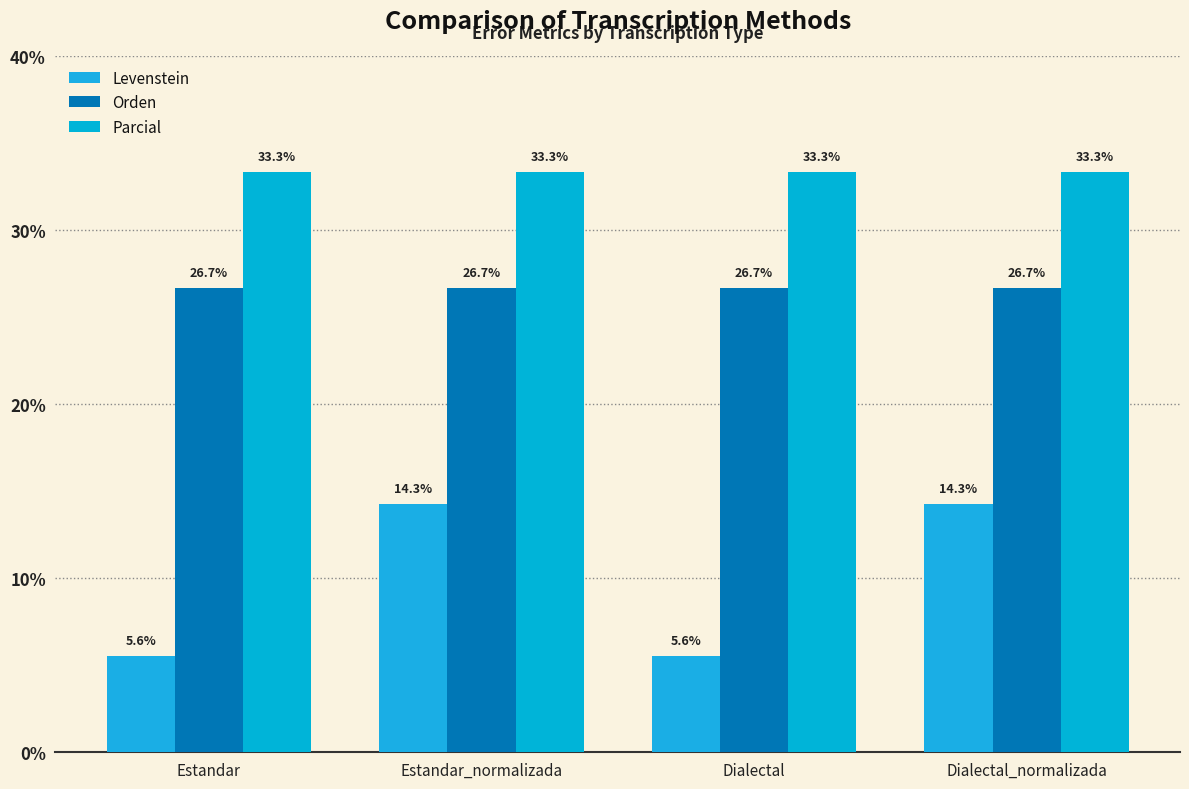

Where does the Levenstein series first go above 14?

Estandar_normalizada